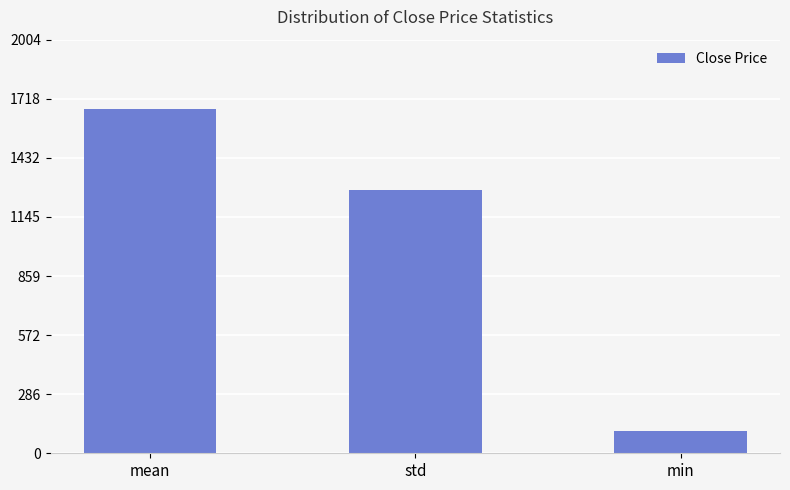

How many bars are there in total?

3